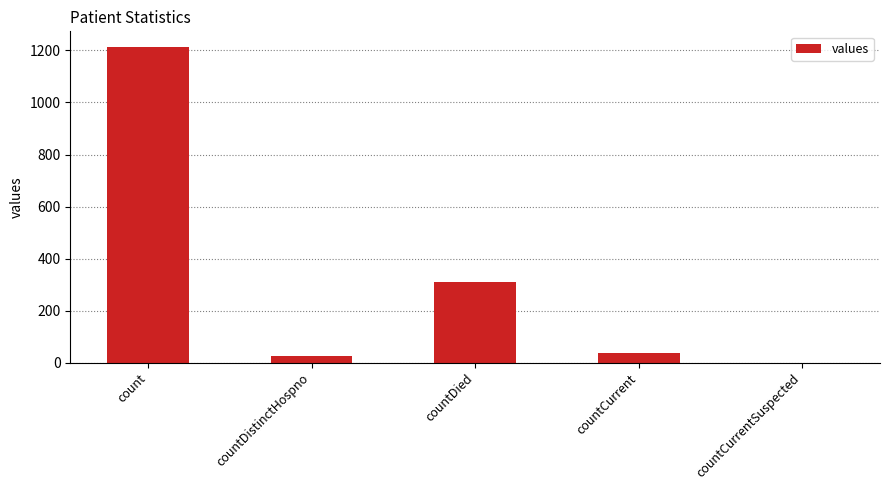

What is the sum of the values at countCurrent and countDistinctHospno?

64